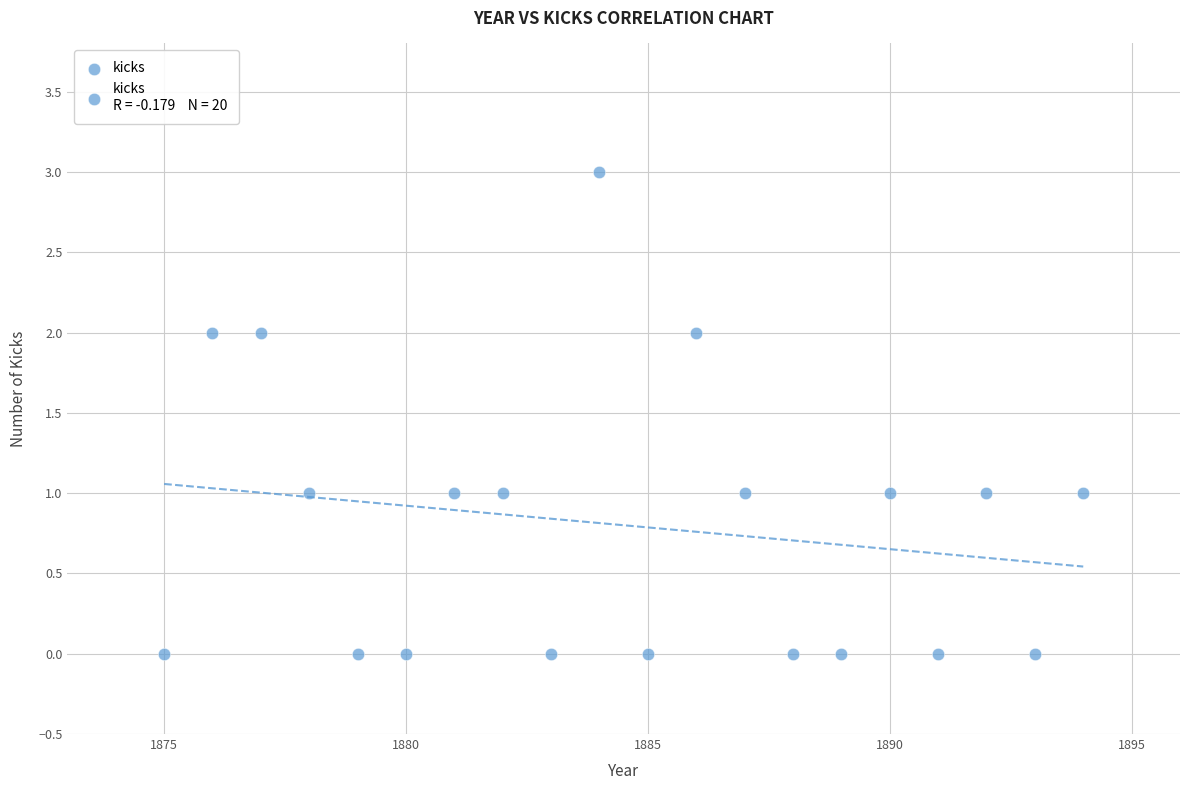

What is the range of X values (max minus min)?

19